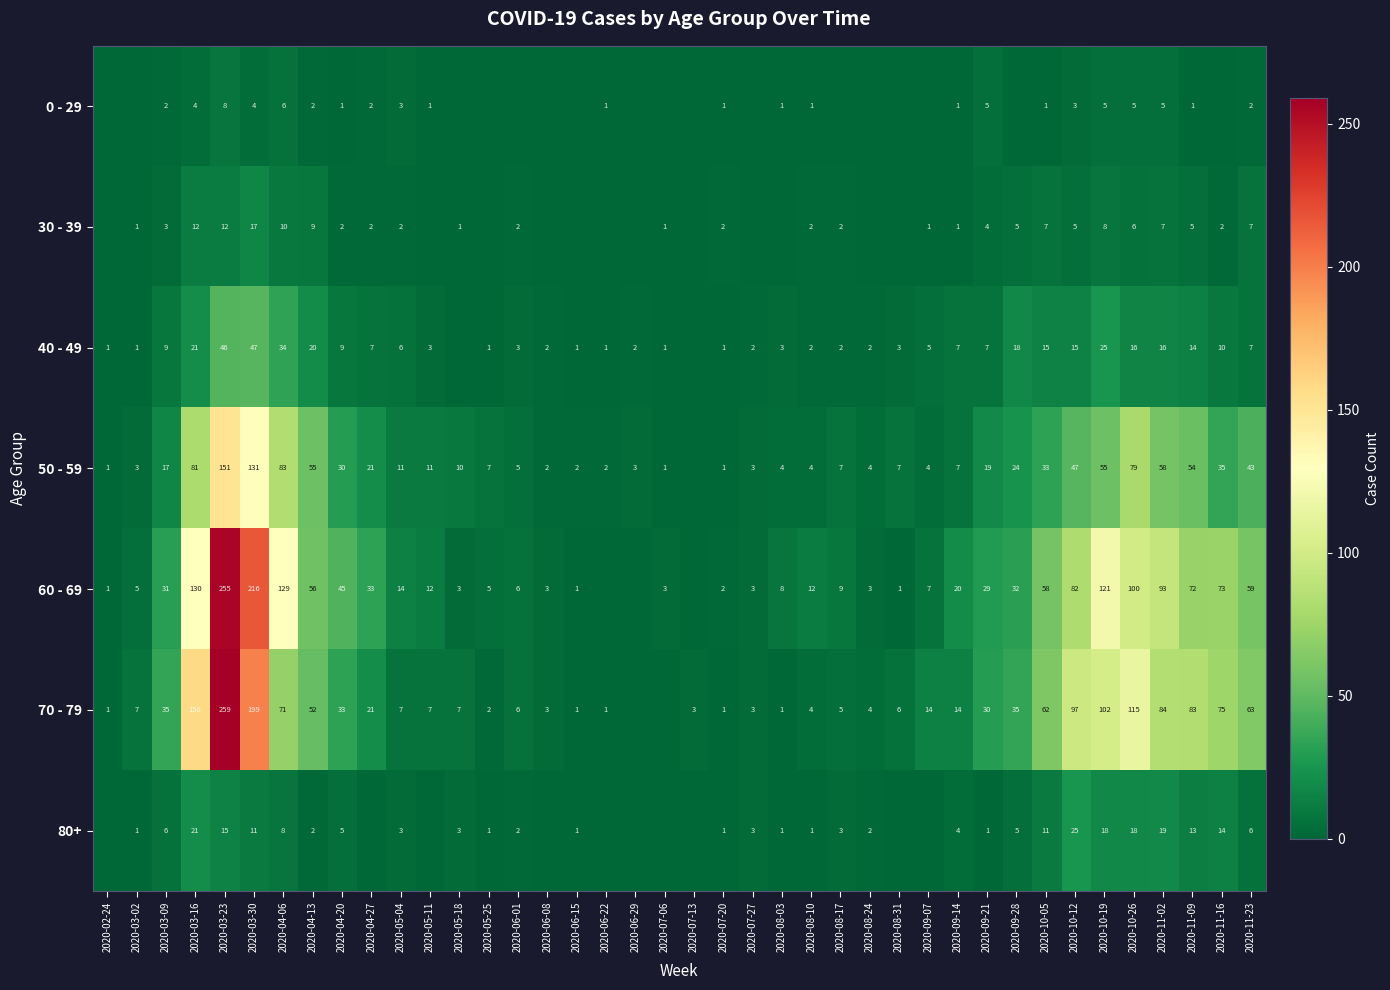

What is the sum of the 80+ values at 2020-11-23 and 2020-03-30?

17